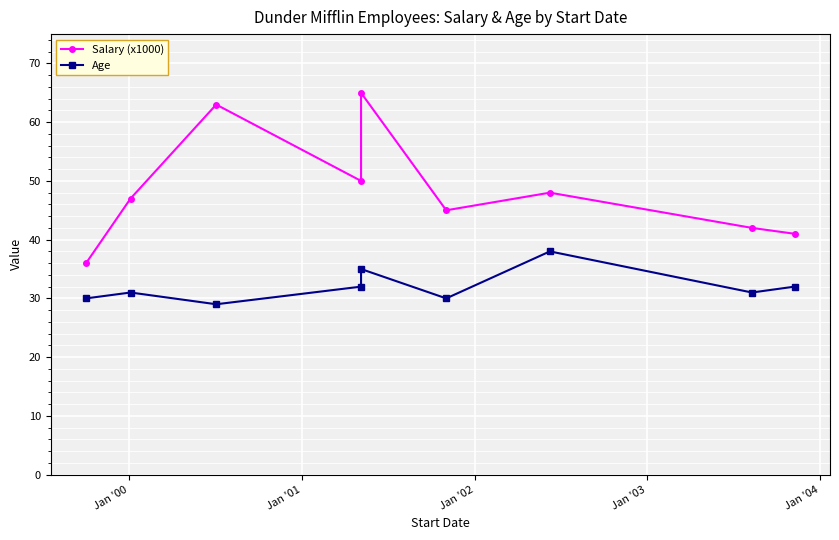

True or false: Salary (x1000) has more than 1 points higher than both neighbors.

True